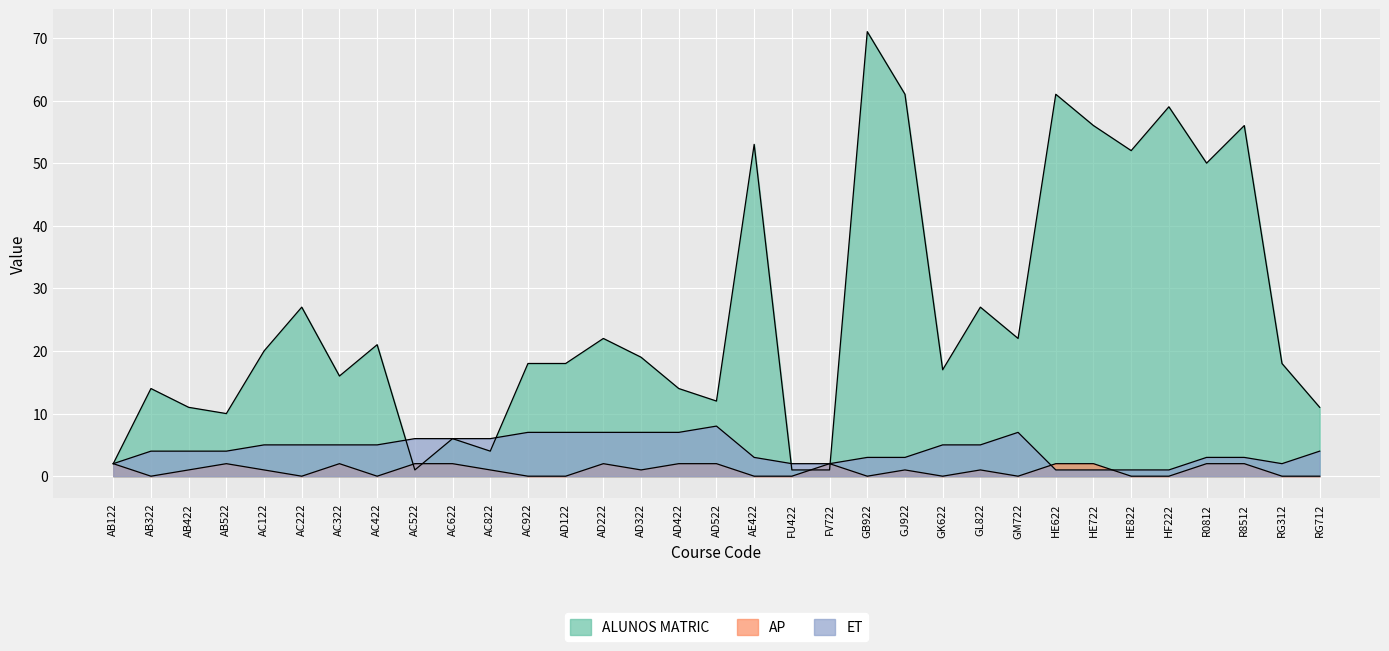

How many interior local valleys does the ET series have?

1